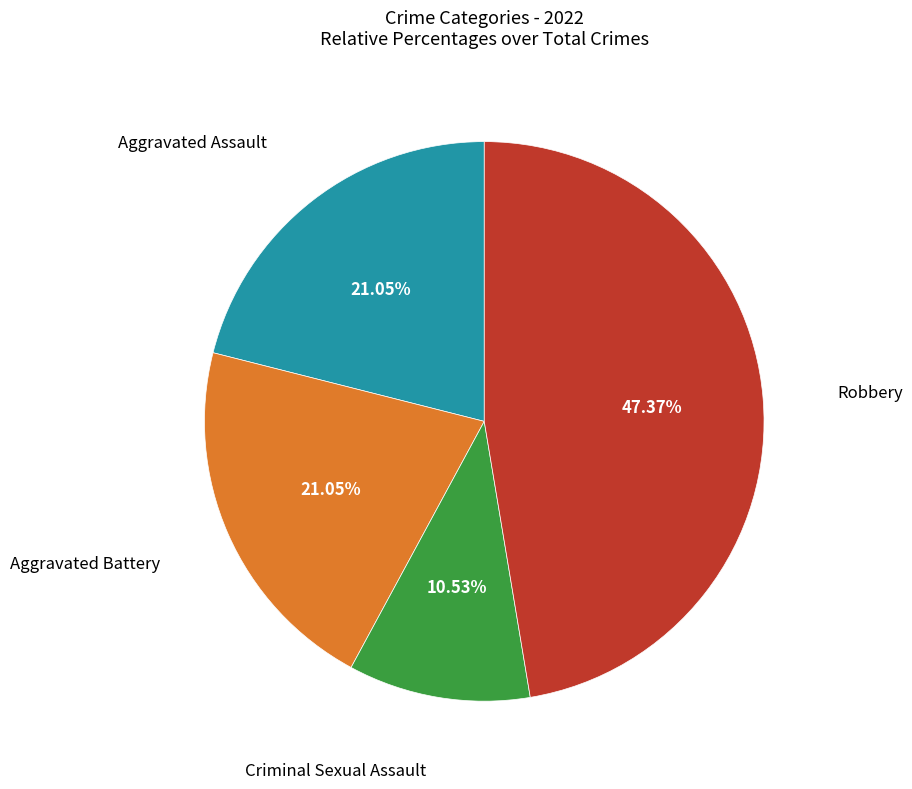

Is there any slice that represents more than half of the pie?

No